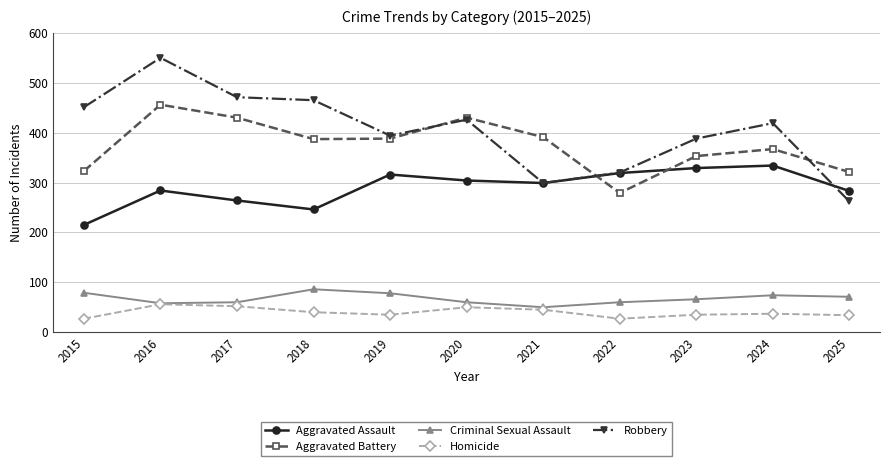

What are all the series names shown in the legend?

Aggravated Assault, Aggravated Battery, Criminal Sexual Assault, Homicide, Robbery